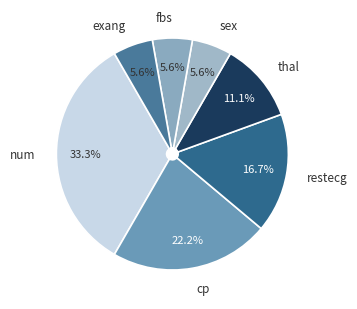

Count the number of slices in the pie.

7